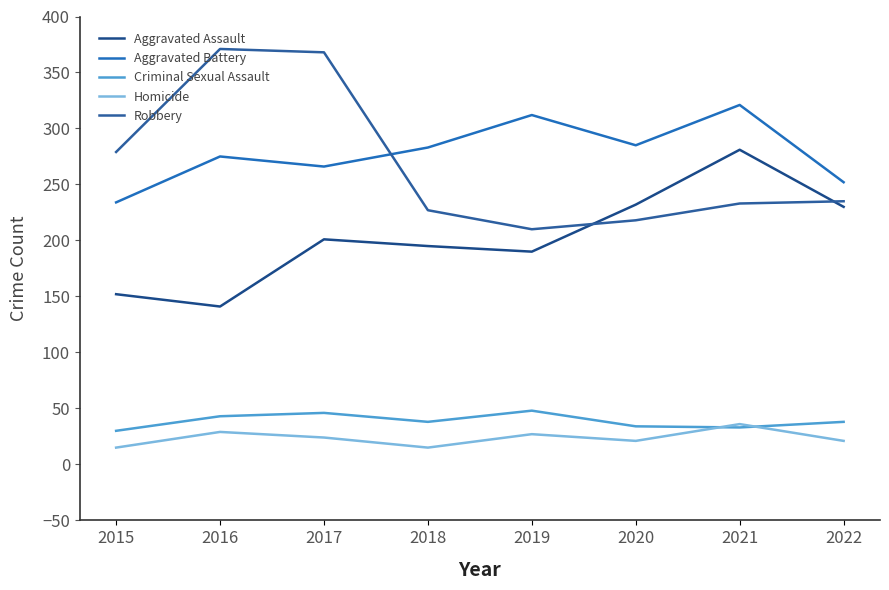

True or false: Aggravated Assault and Homicide intersect in this chart.

False